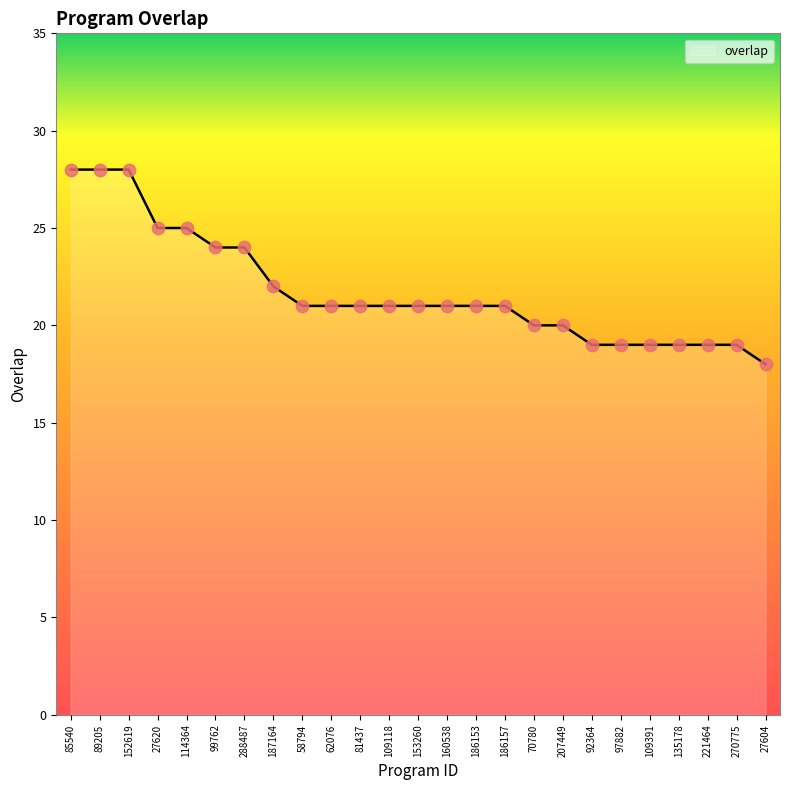

What is the change in value from 114364 to 153260?

-4